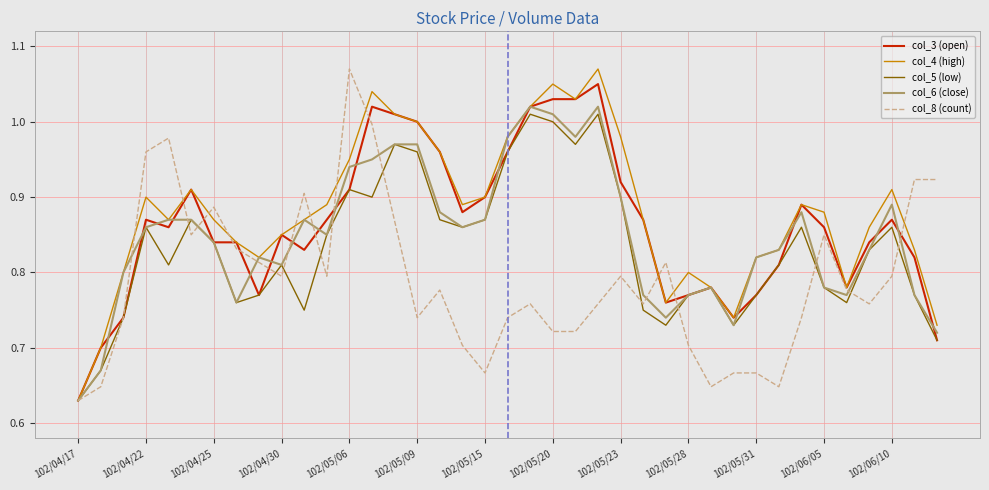

Rank the series by their average value, from highest to lowest.

col_4 (high), col_3 (open), col_6 (close), col_5 (low), col_8 (count)